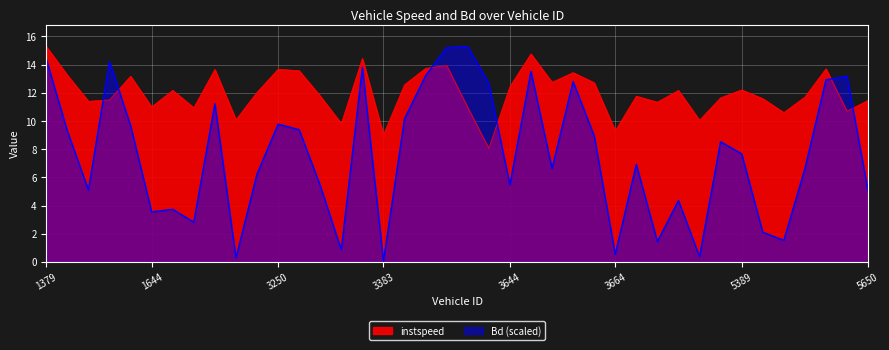

Is it true that instspeed equals 20.0 at 3516?

False